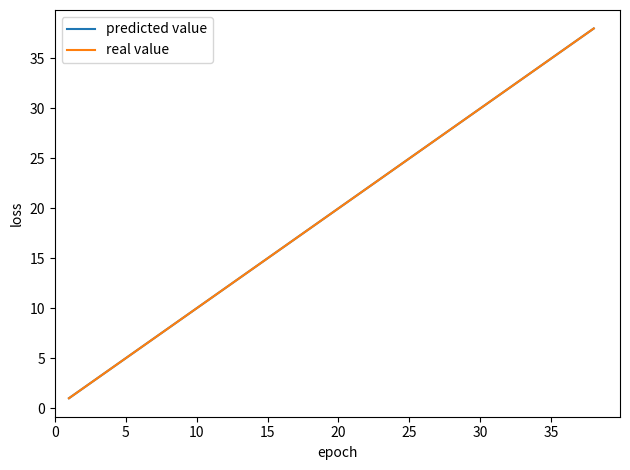

What is the greatest value displayed?

38